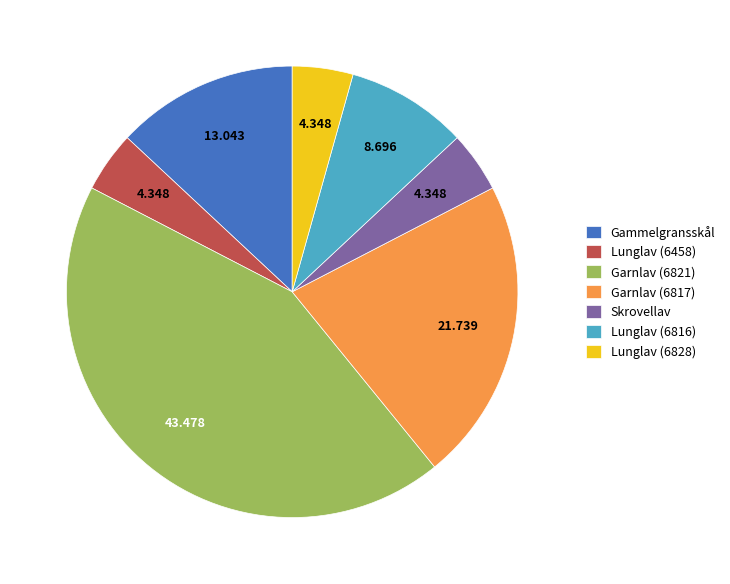

Is there any slice that represents more than half of the pie?

No